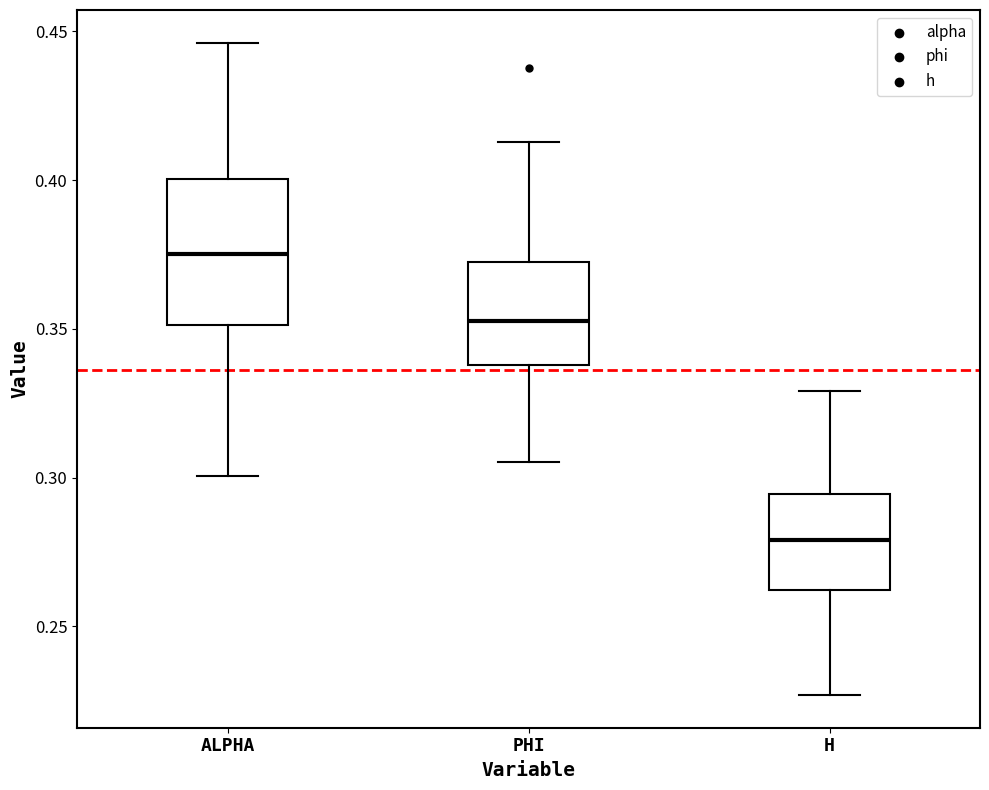

Where does the upper whisker of the box for PHI end on the y-axis? The values are not printed on the chart, so give them approximately, as read against the axis.

0.415